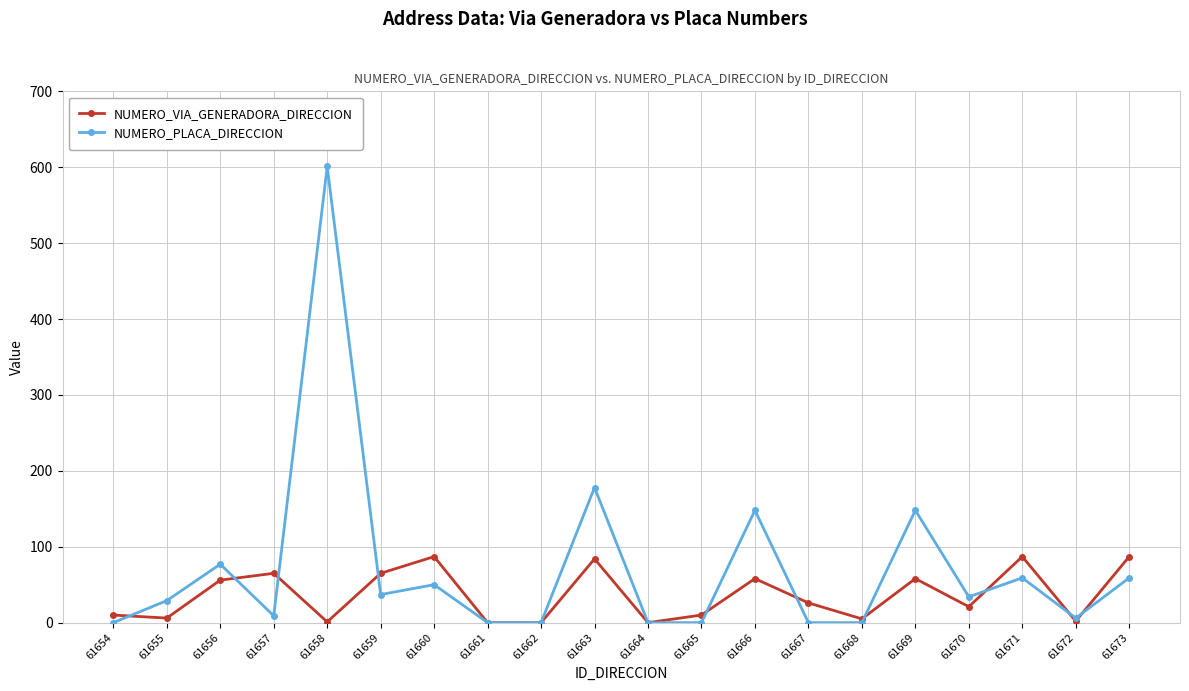

What is the difference between the highest and lowest values at 61656?

21